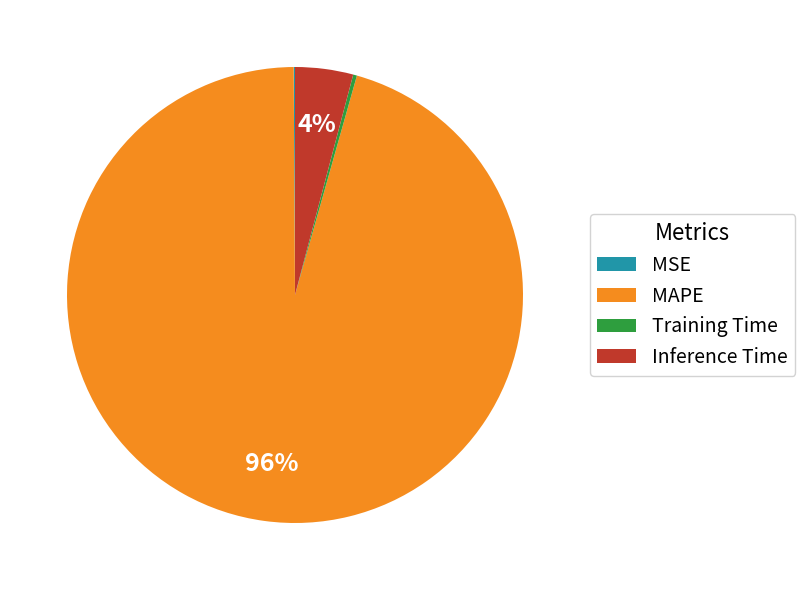

Is it true that MAPE is 89% of the pie?

False